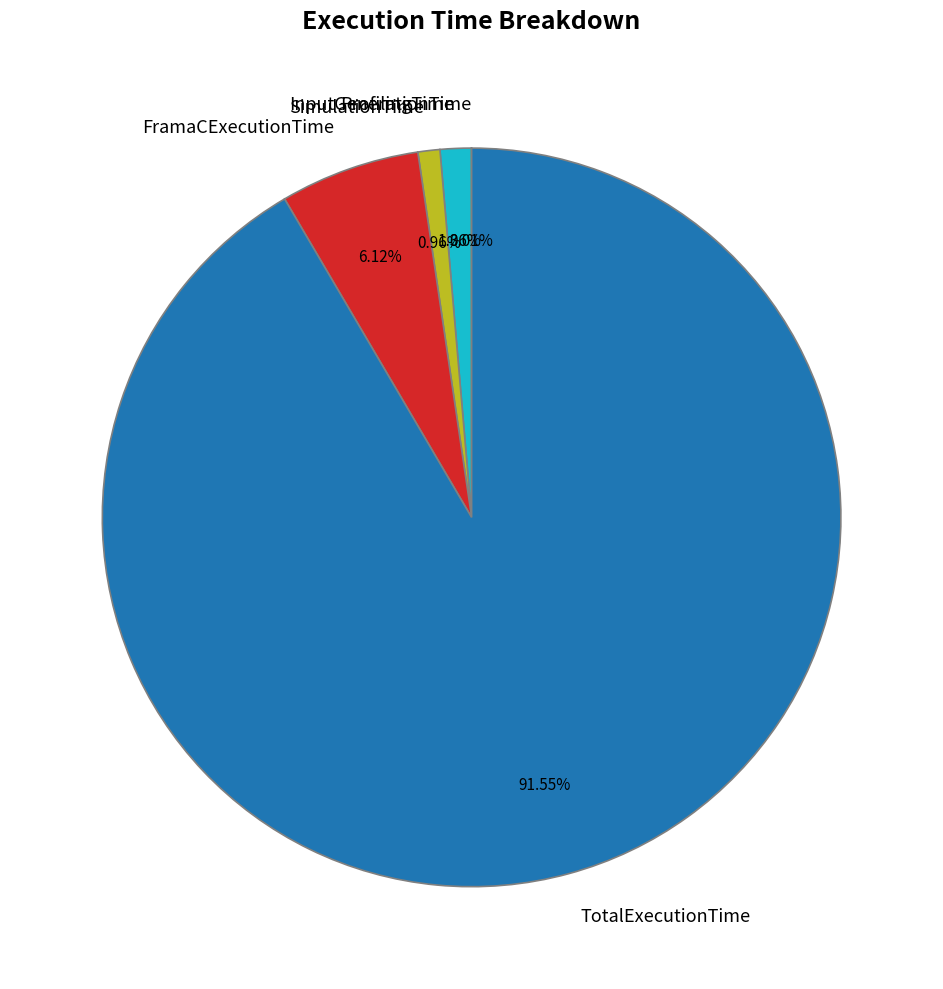

Which has a higher value, ProfilingTime or FramaCExecutionTime?

FramaCExecutionTime